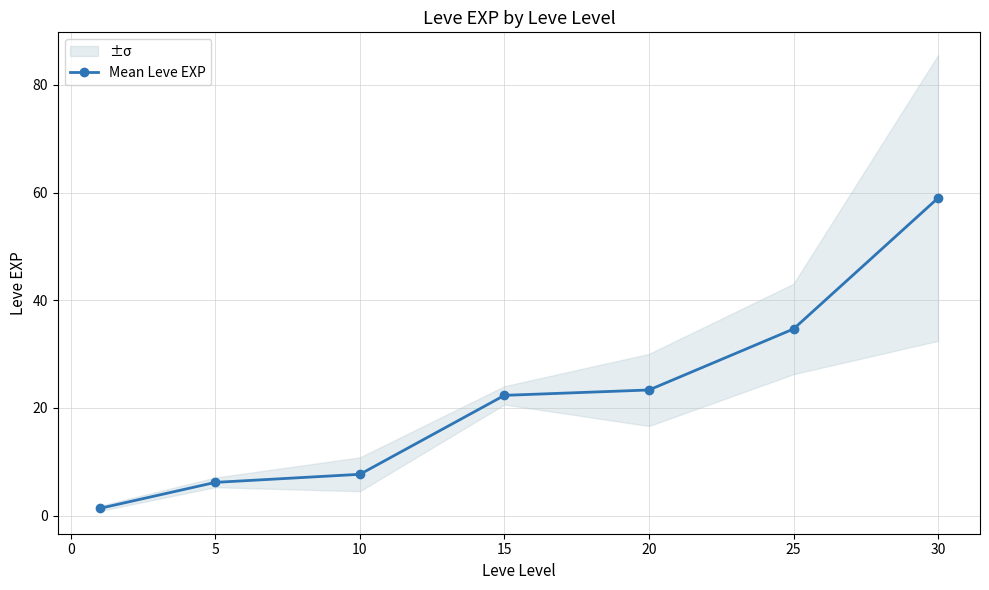

The value of Mean Leve EXP at 15 is 38.7. True or false?

False